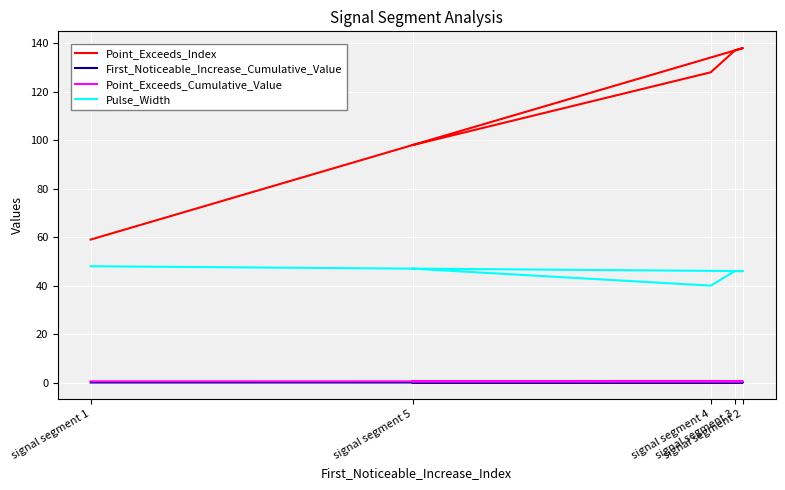

Rank the series by their maximum value, from lowest to highest.

First_Noticeable_Increase_Cumulative_Value, Point_Exceeds_Cumulative_Value, Pulse_Width, Point_Exceeds_Index